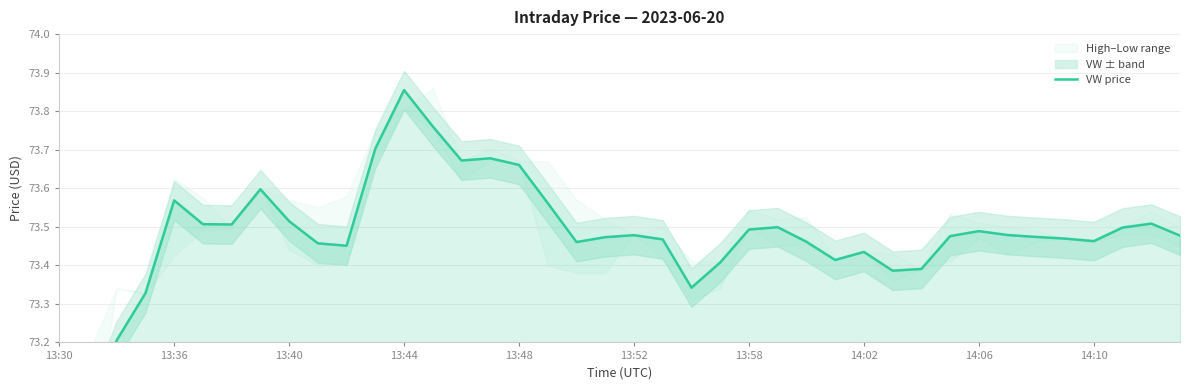

How many categories are shown in the chart?

40